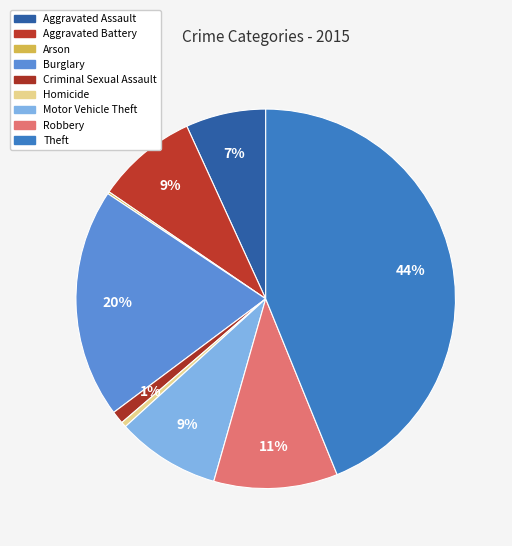

What percentage is the Robbery slice, to the nearest percent?

11%